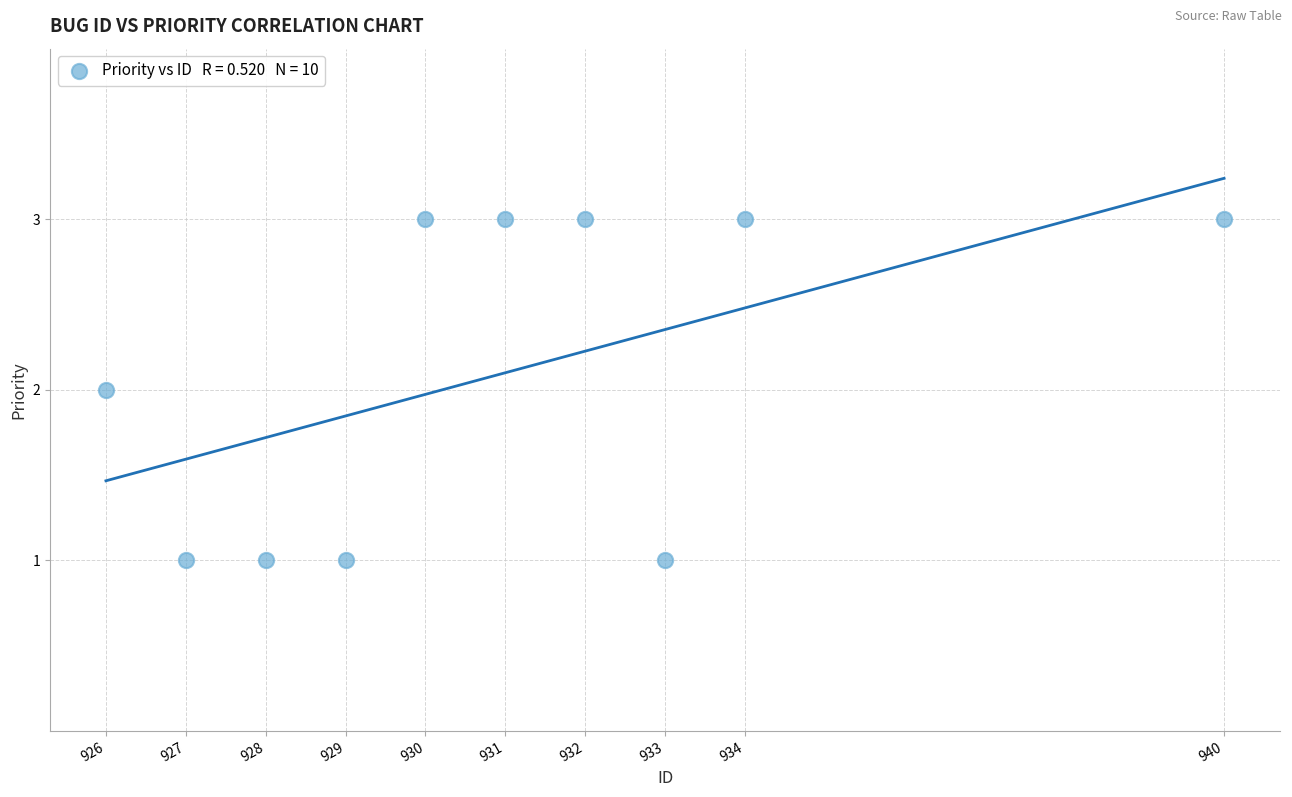

What is the range of X values (max minus min)?

14